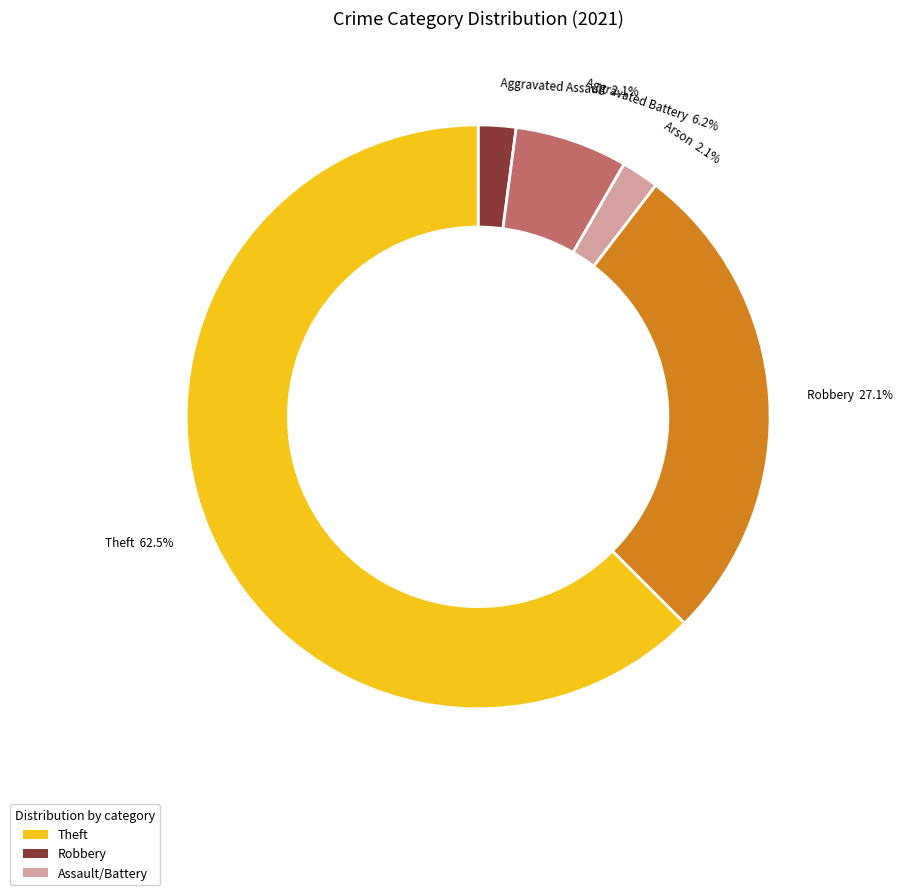

Is there any slice that represents more than half of the pie?

Yes